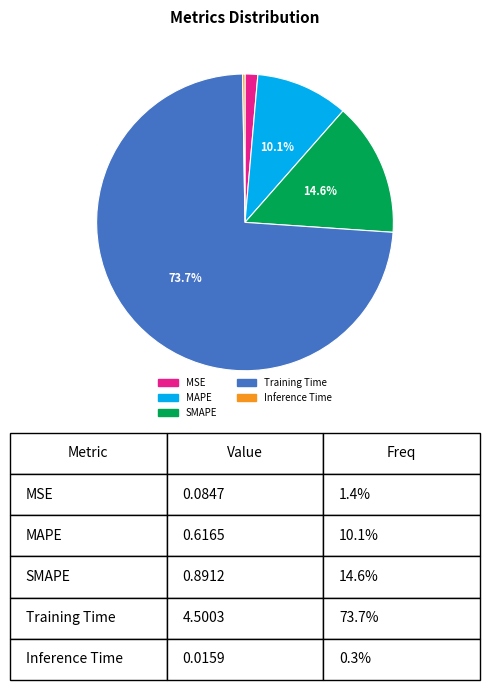

Does SMAPE represent more than half of the total?

No